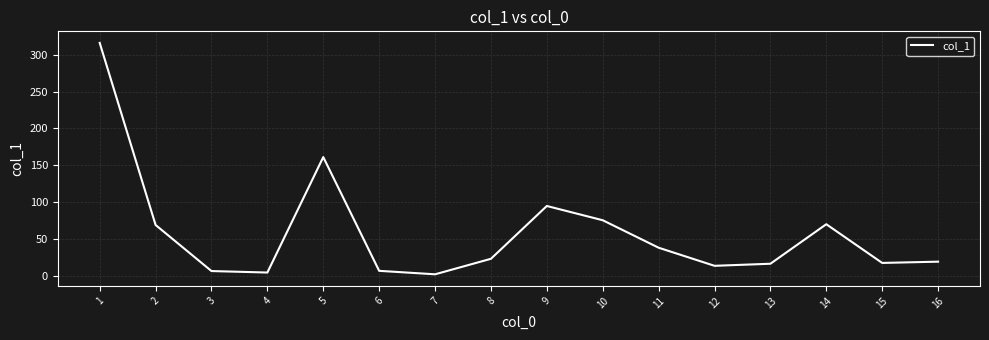

What is the maximum value shown in the chart?

315.8